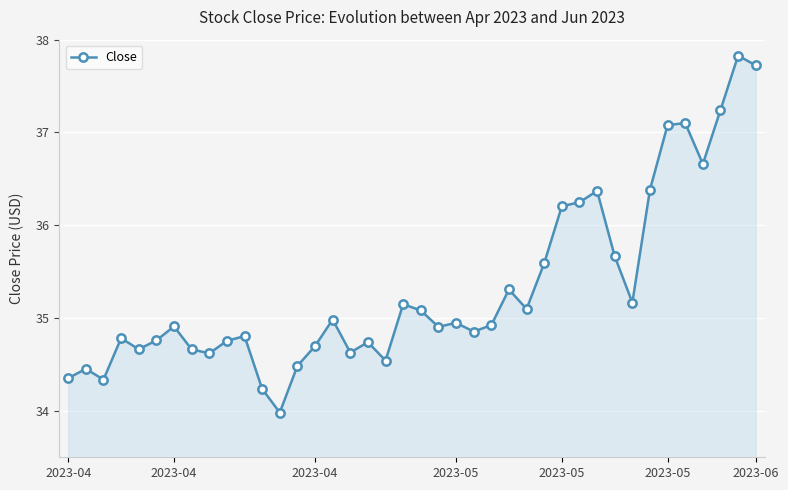

Does the chart display data point markers on the line(s)?

Yes